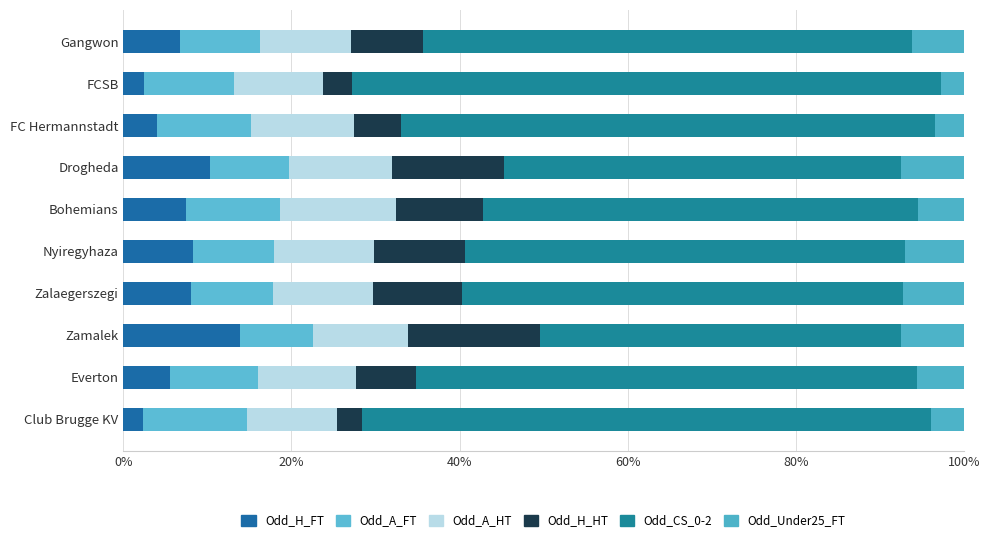

What is the sum of all Odd_H_FT values?

69.0